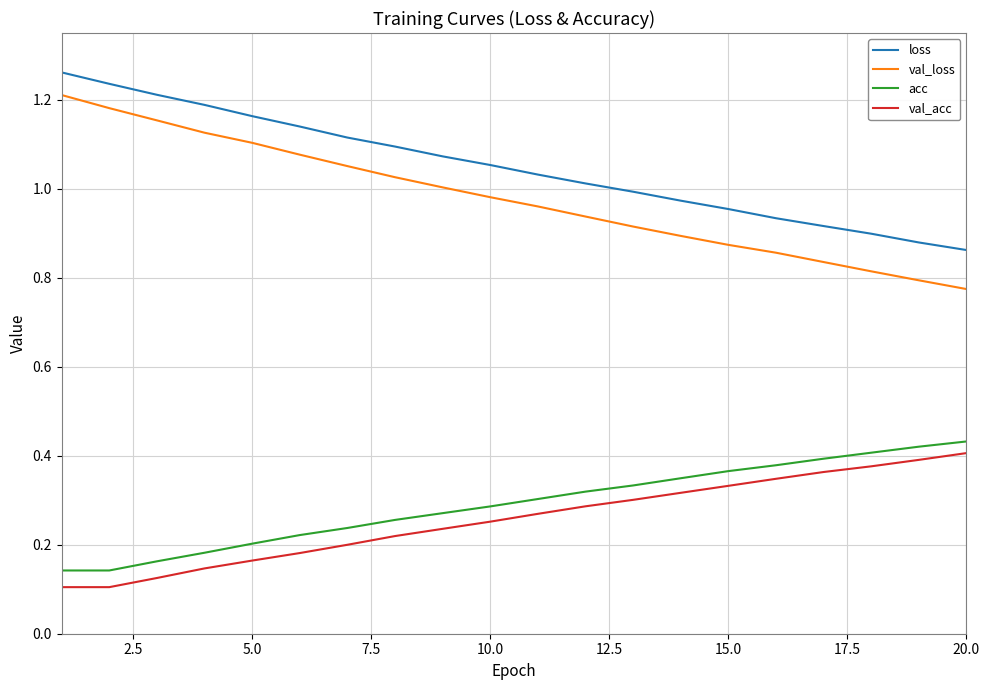

True or false: val_acc and val_loss intersect in this chart.

False